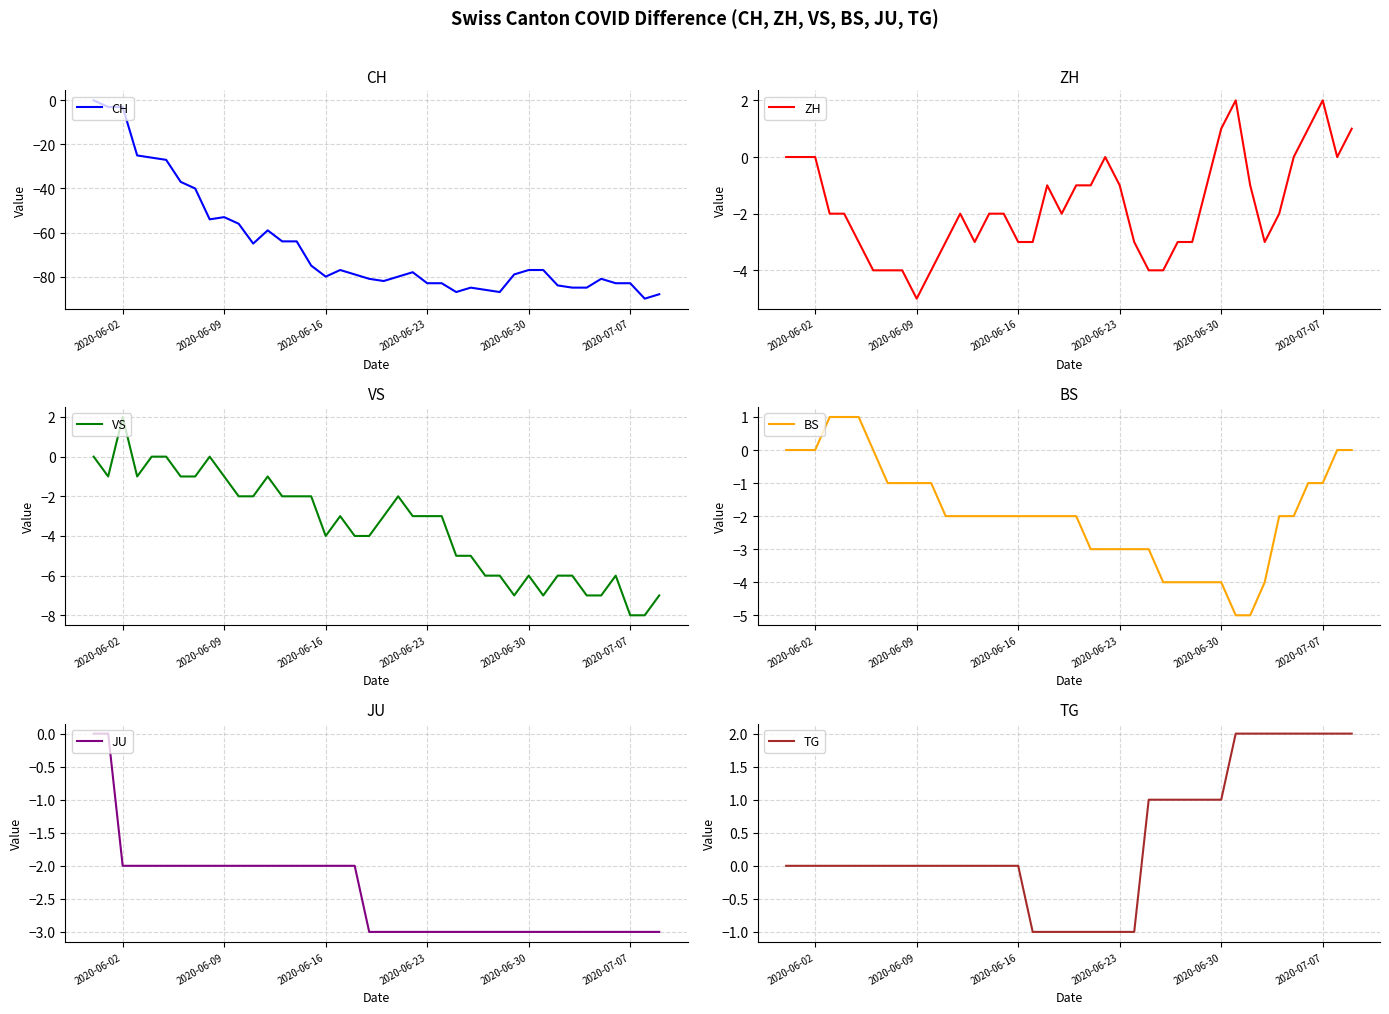

What are all the series names shown in the legend?

CH, ZH, VS, BS, JU, TG